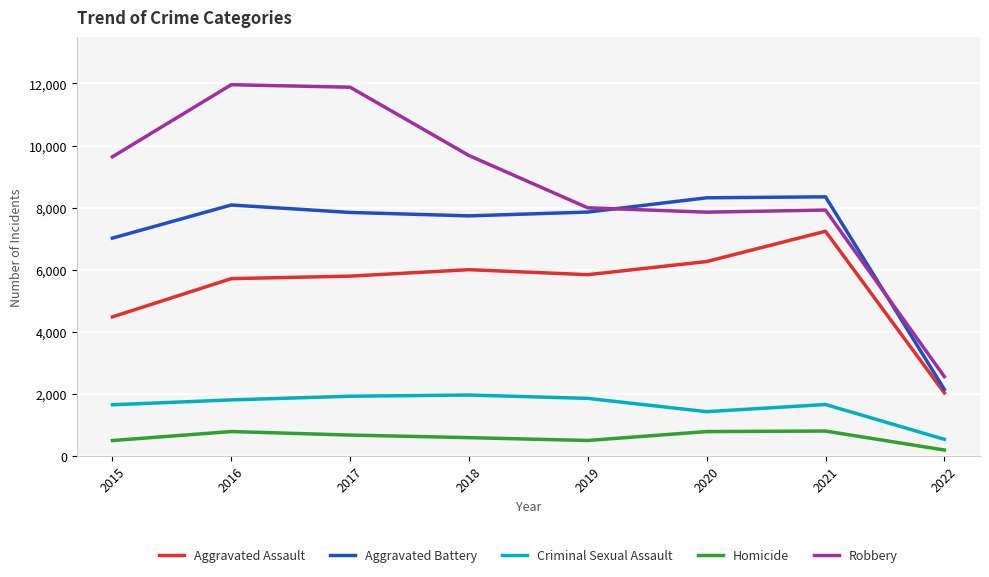

What value does the Criminal Sexual Assault series have at 2019, to the nearest 100?

1900